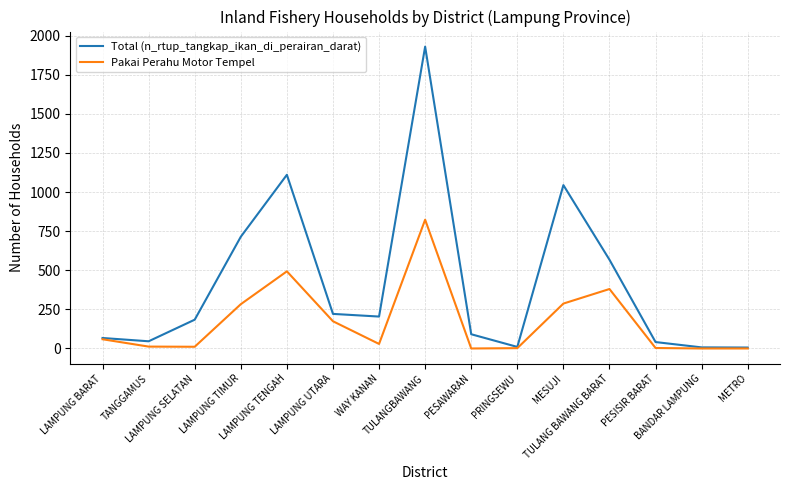

Which series has the widest spread of values?

Total (n_rtup_tangkap_ikan_di_perairan_darat)